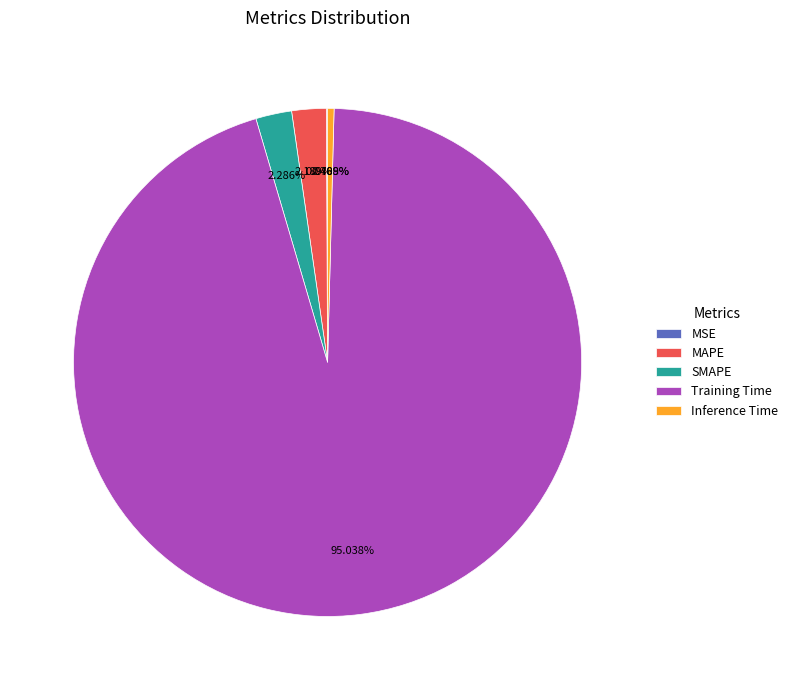

Between MAPE and Training Time, which is larger?

Training Time